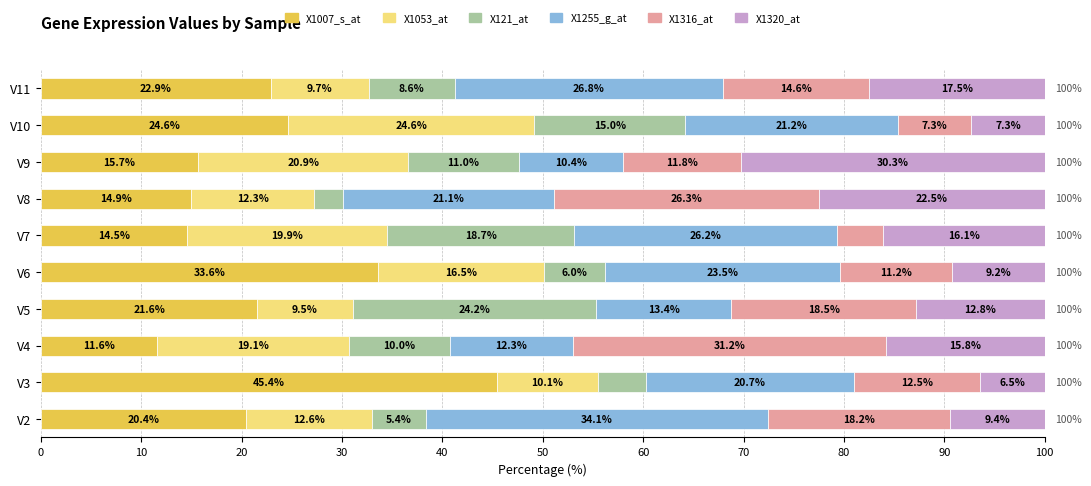

What is the difference between the maximum and second lowest values in the X1007_s_at series?

30.9